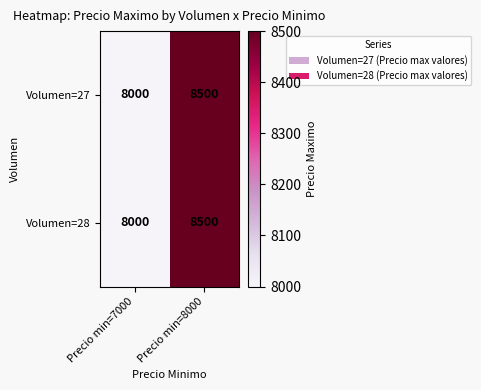

The Volumen=27 series shows 14303 at Precio min=8000. True or false?

False